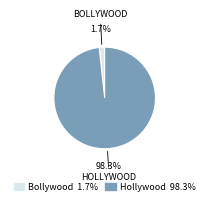

How many segments does this pie chart have?

2